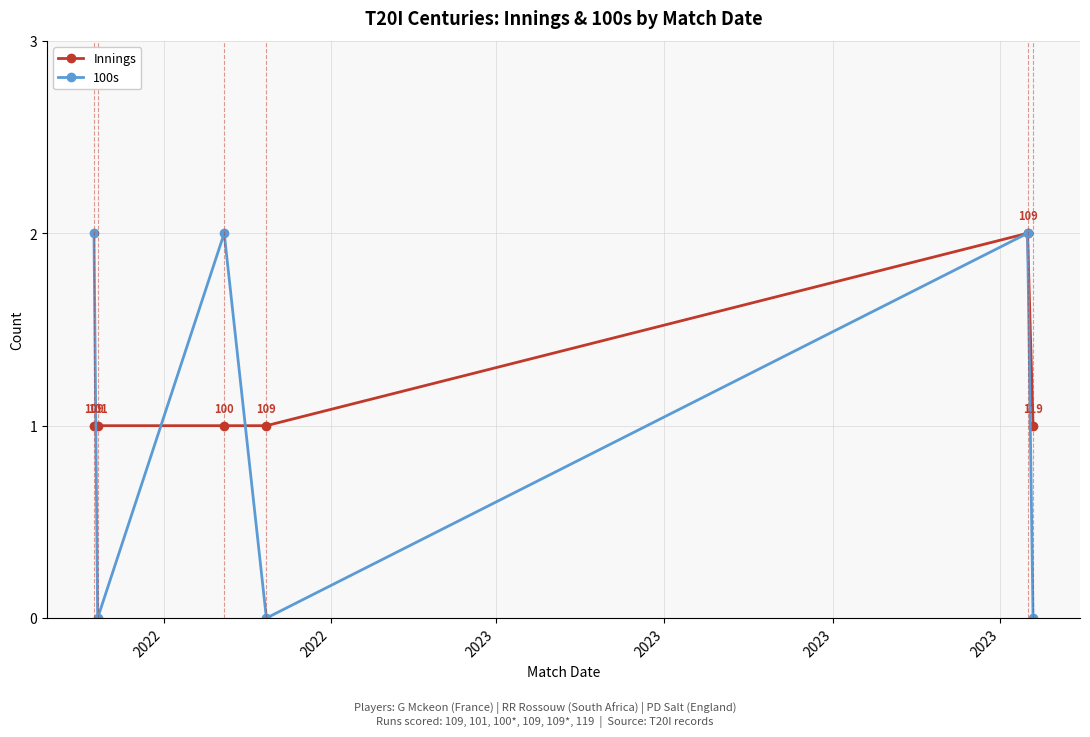

Which series has the largest total across all categories?

Innings